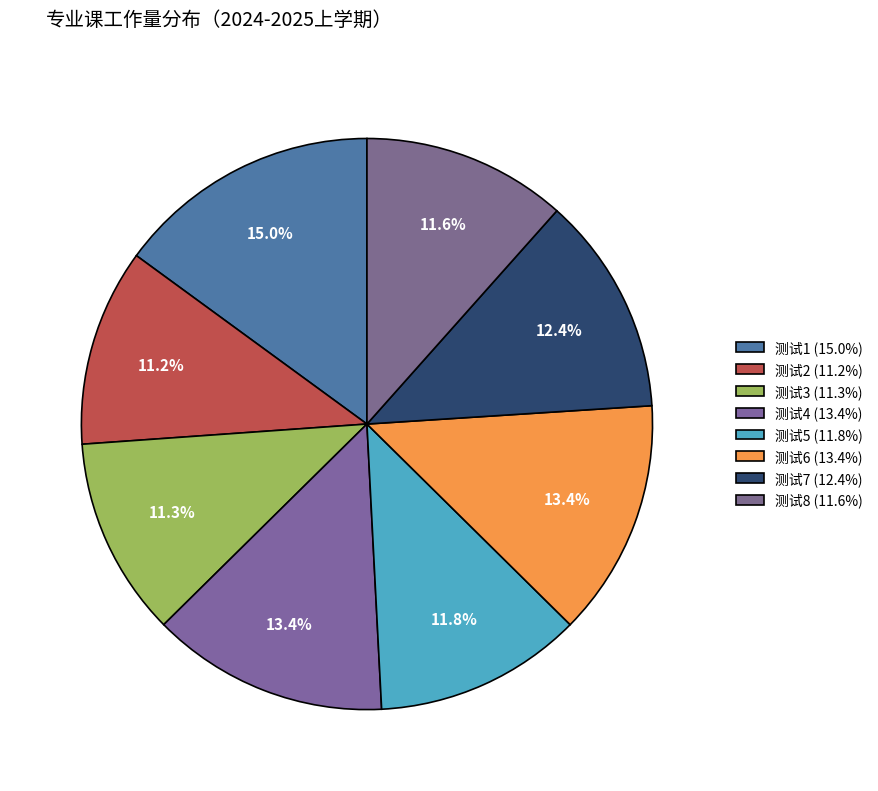

Does 测试3 account for over 50% of the chart?

No